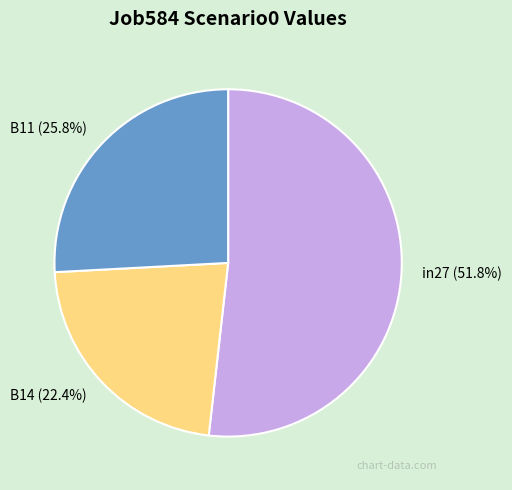

Rank the categories by value from lowest to highest.

B14, B11, in27